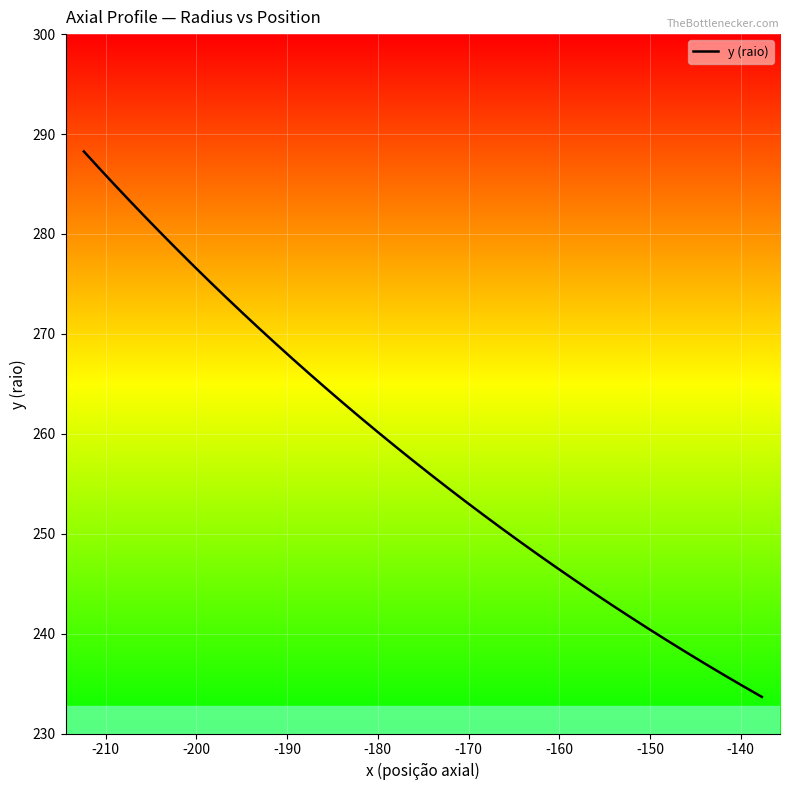

What is the difference between the maximum and minimum values?

54.6